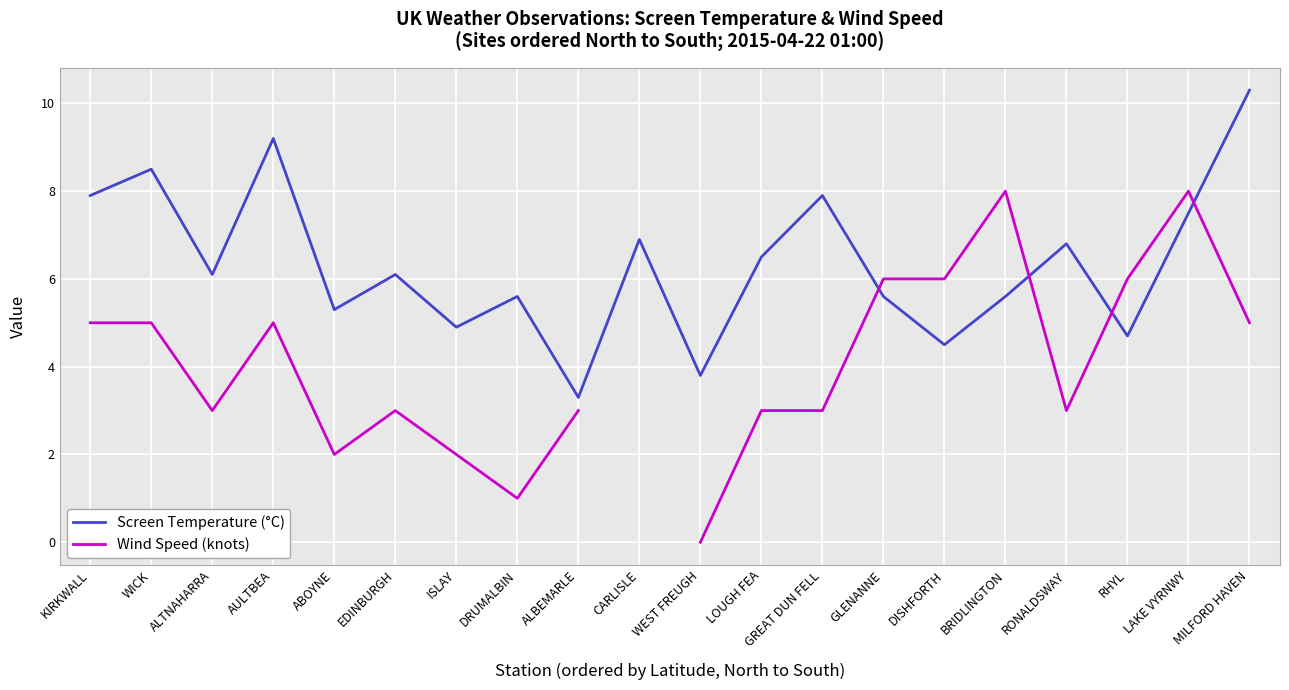

Between ABOYNE and KIRKWALL, which is larger?

KIRKWALL